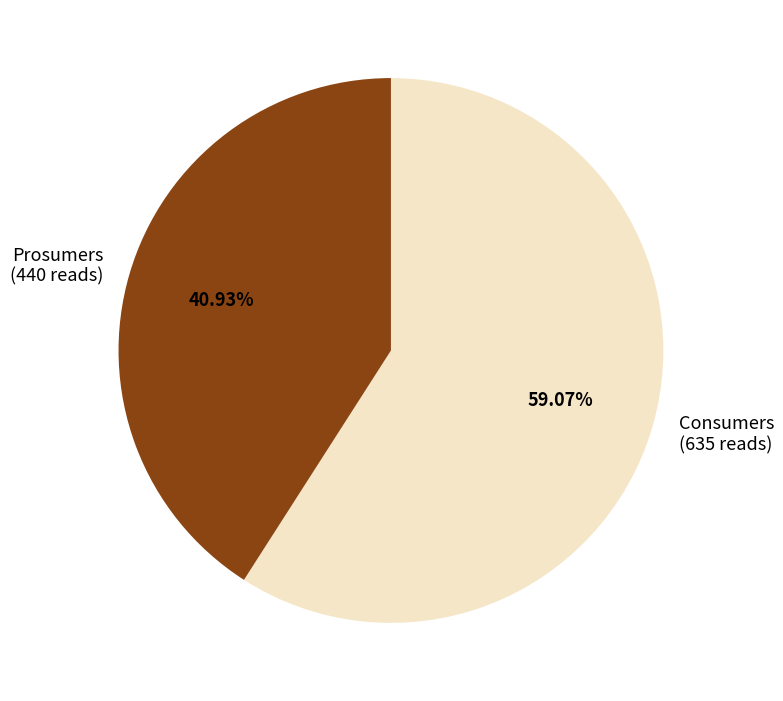

How much of the chart is everything except Prosumers?

59.1%